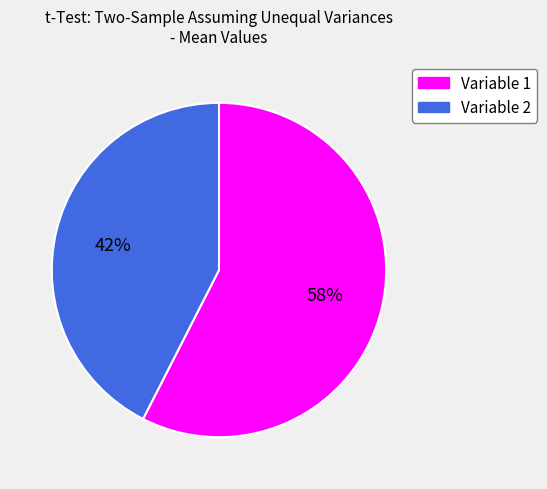

To the nearest percent, what percentage of the pie is Variable 2?

42%